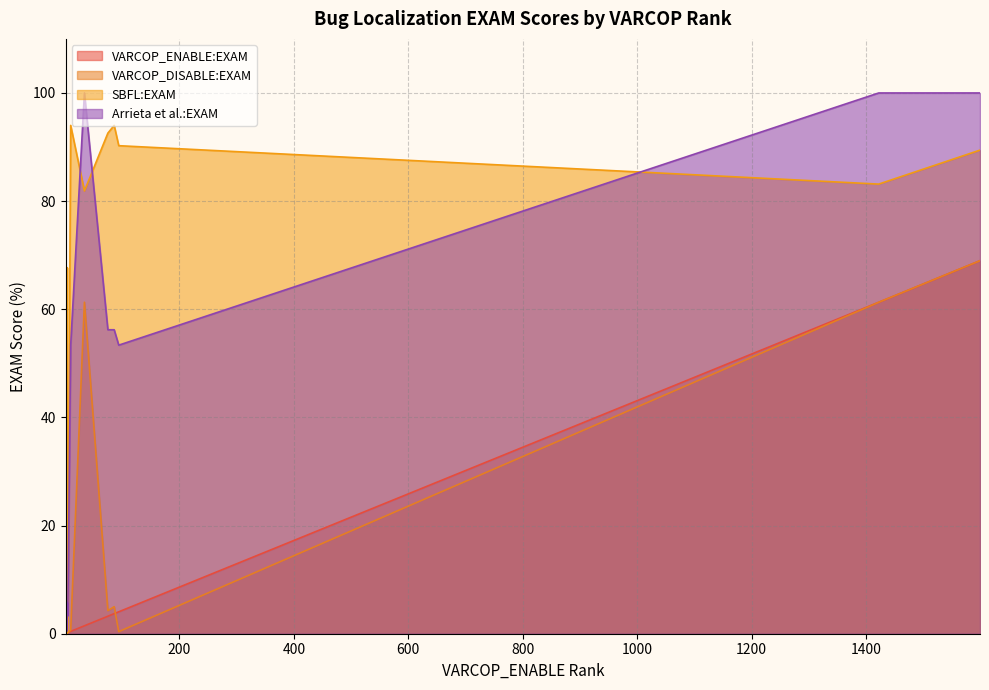

What is the difference between the SBFL:EXAM values at 94 and 1?

90.2